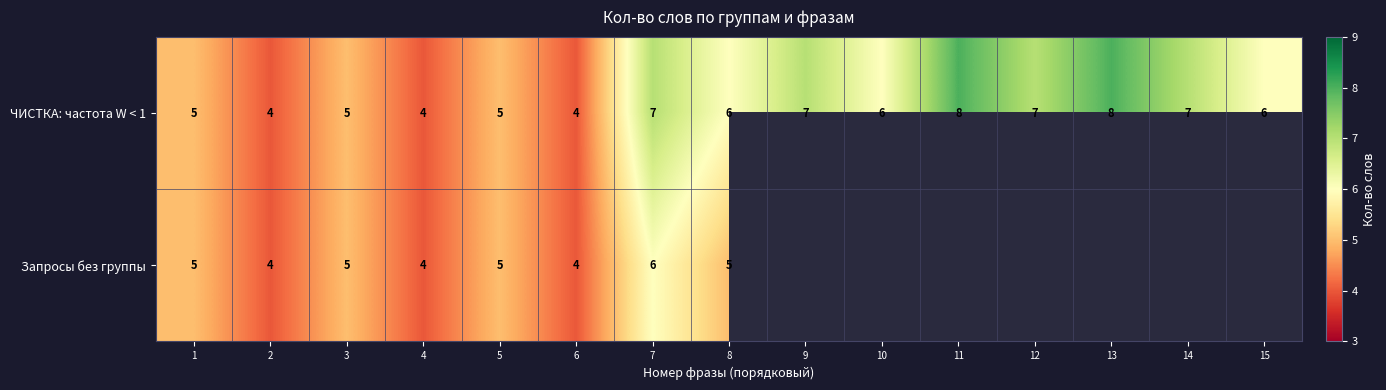

The value of ЧИСТКА: частота W < 1 at 4 is 1.1. True or false?

False